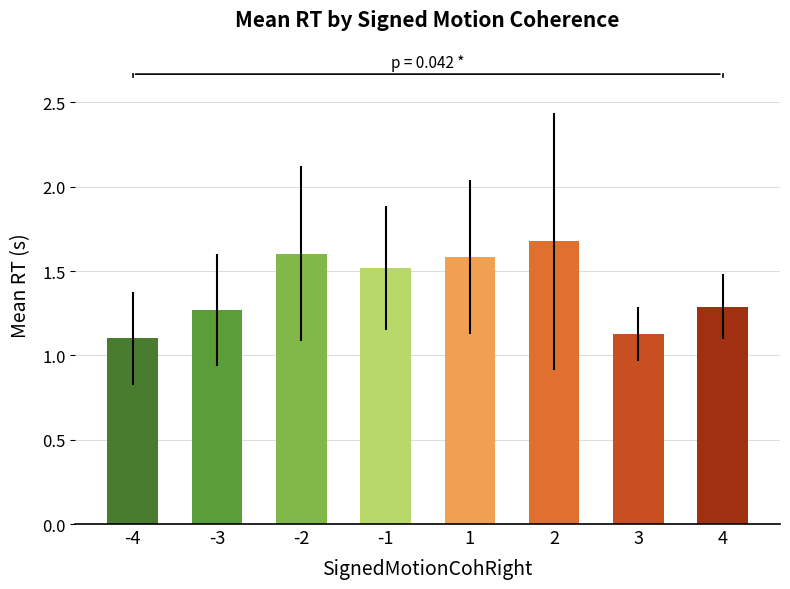

What is the ratio of the value at -4 to the value at 1?

0.7